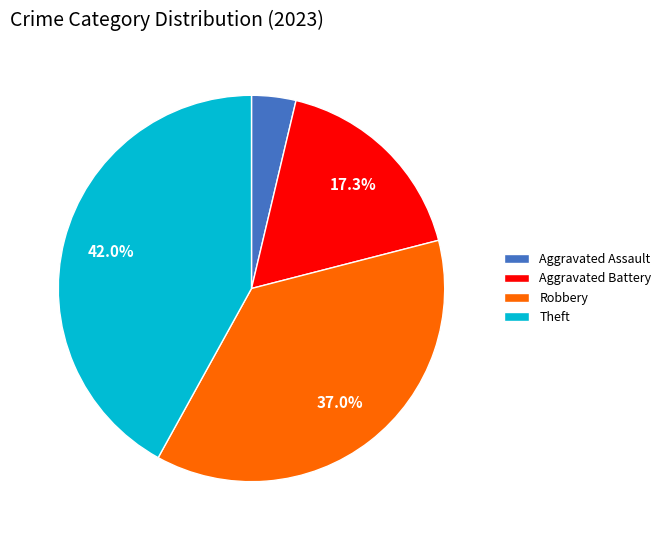

Which slice is the largest?

Theft